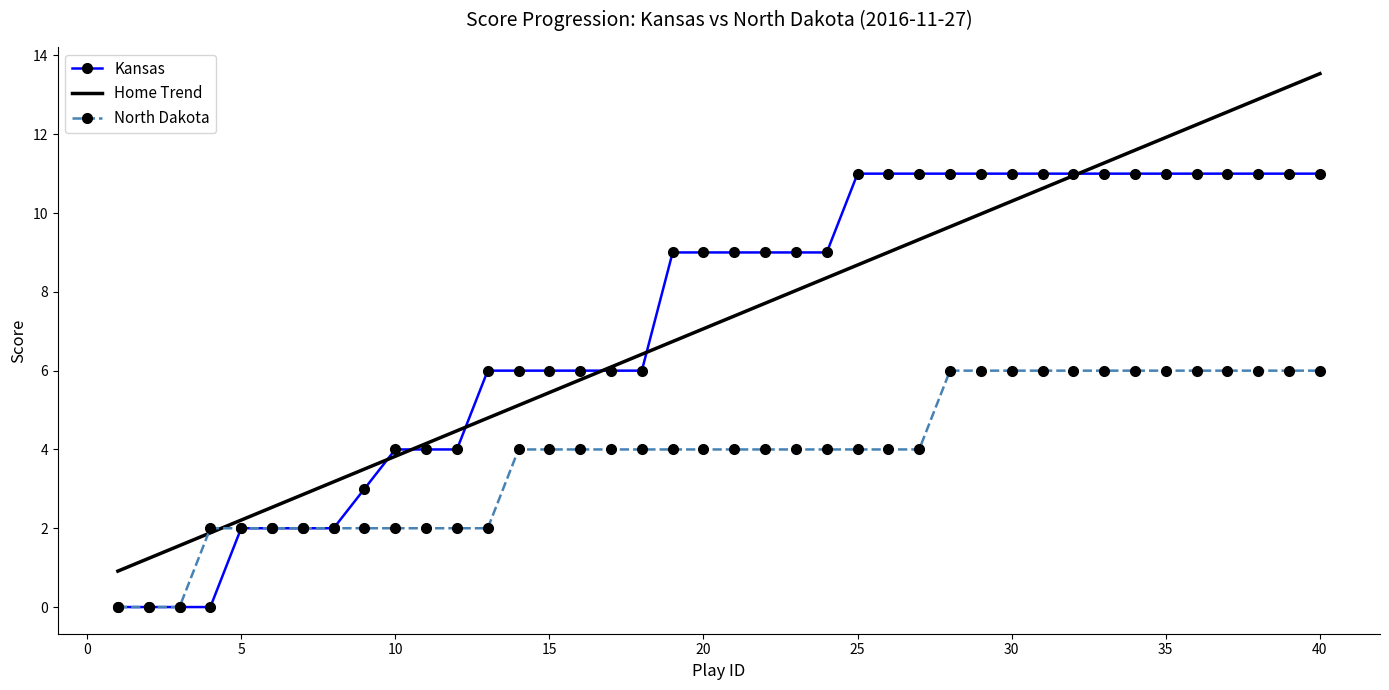

Which series has the largest range (max minus min)?

Home Trend